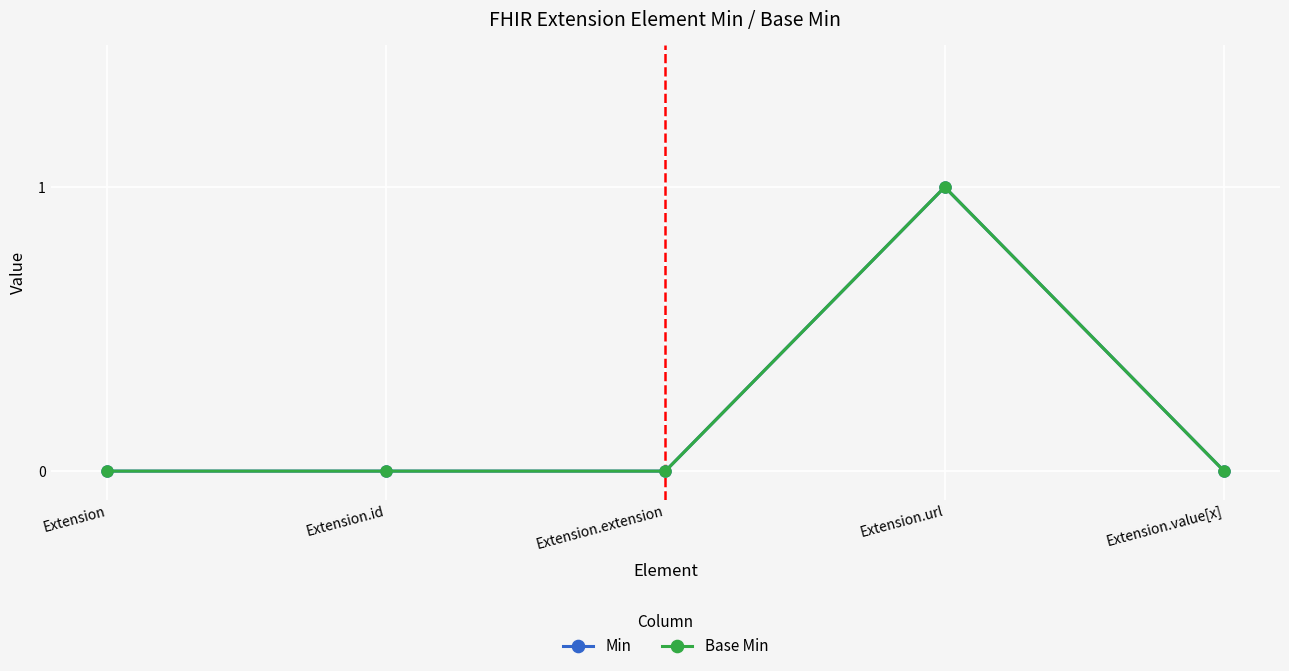

Does the chart have visible grid lines?

Yes